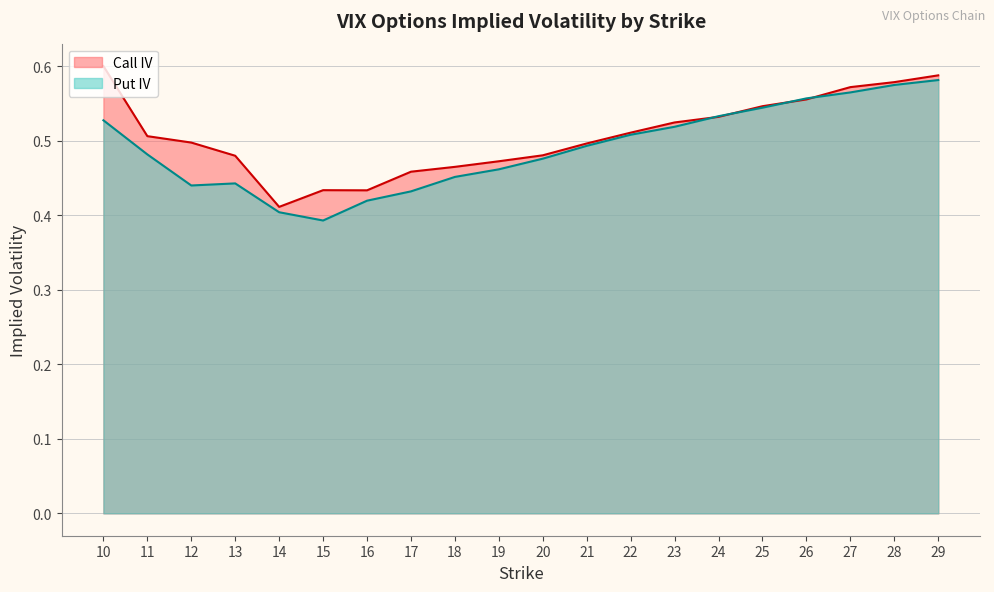

Is the value of Put IV at 11 greater than the value of Call IV at 16?

Yes